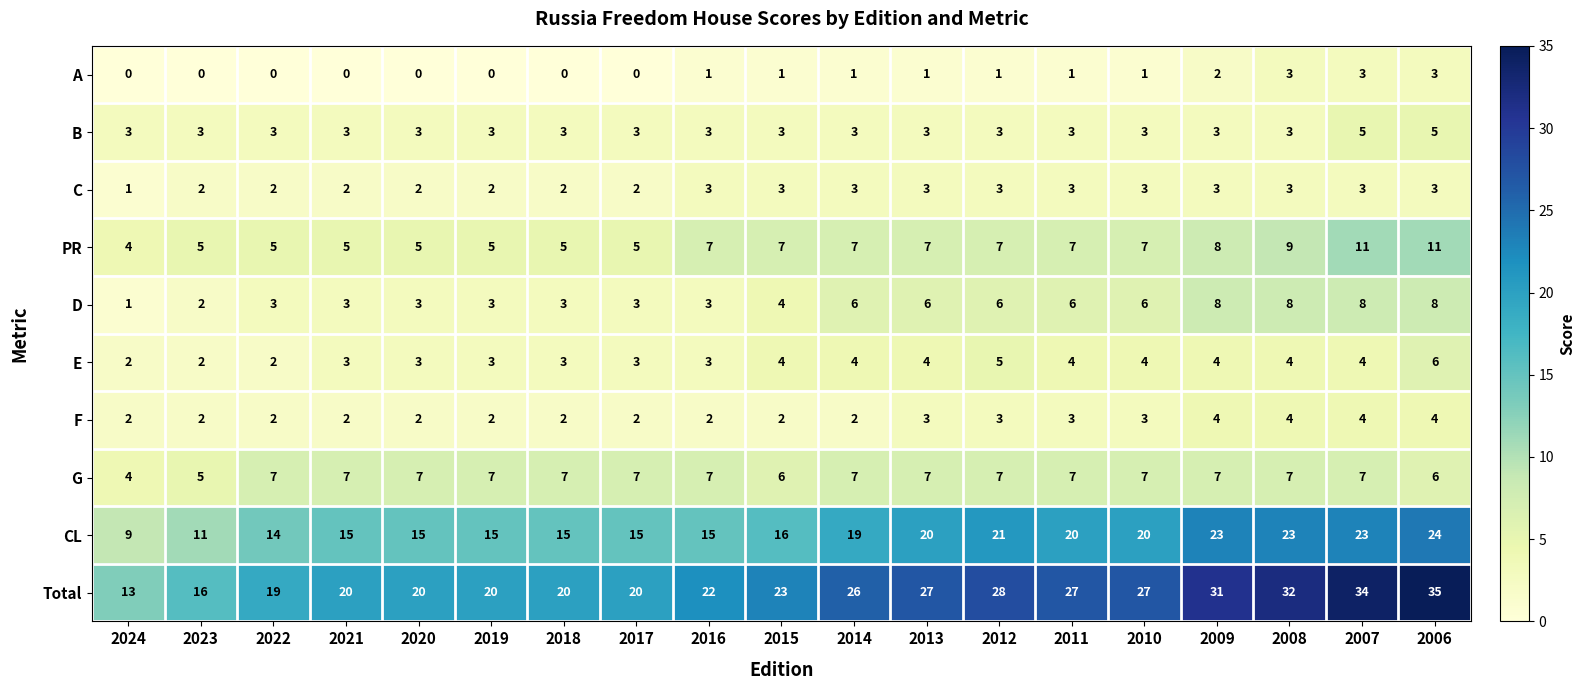

What is the greatest value displayed?

35